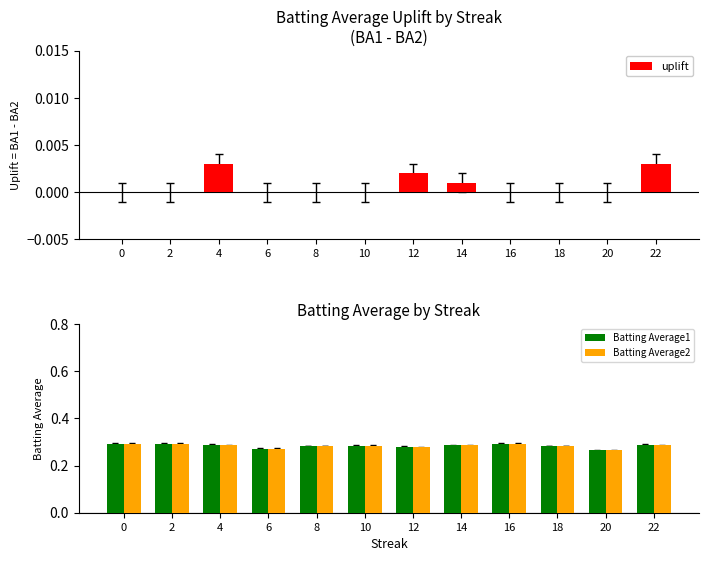

Count the uplift values in the range 0 to 1.

12